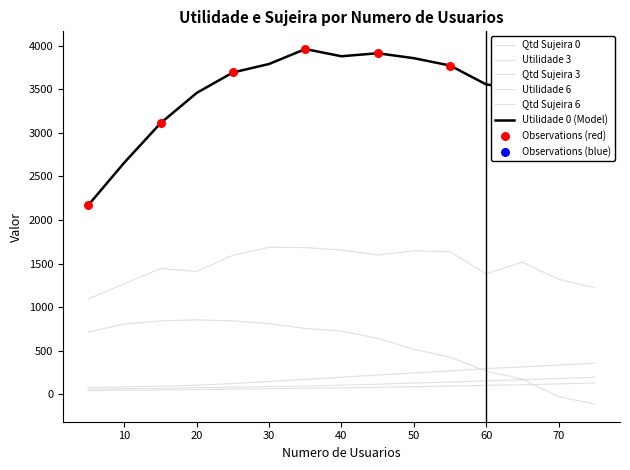

Does the chart have visible grid lines?

No